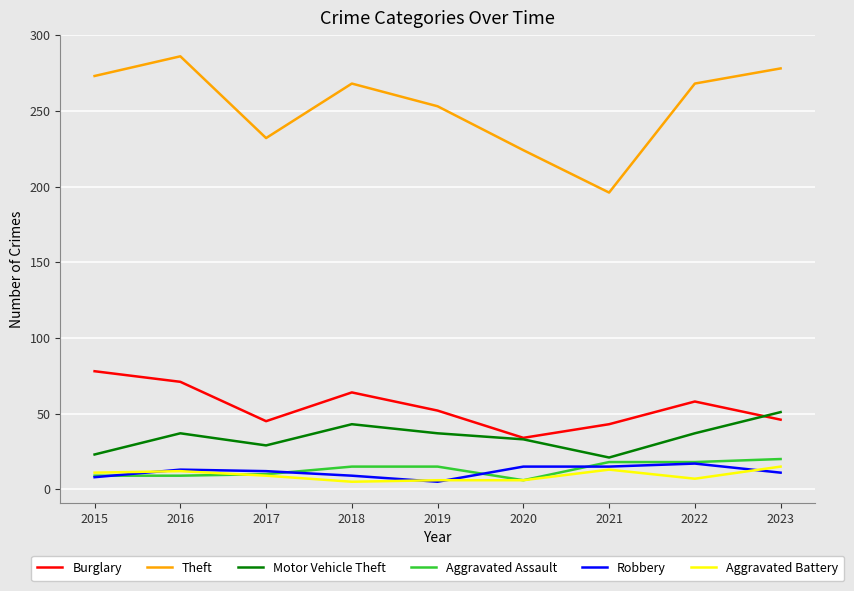

How many values in the Burglary series are below 52?

4